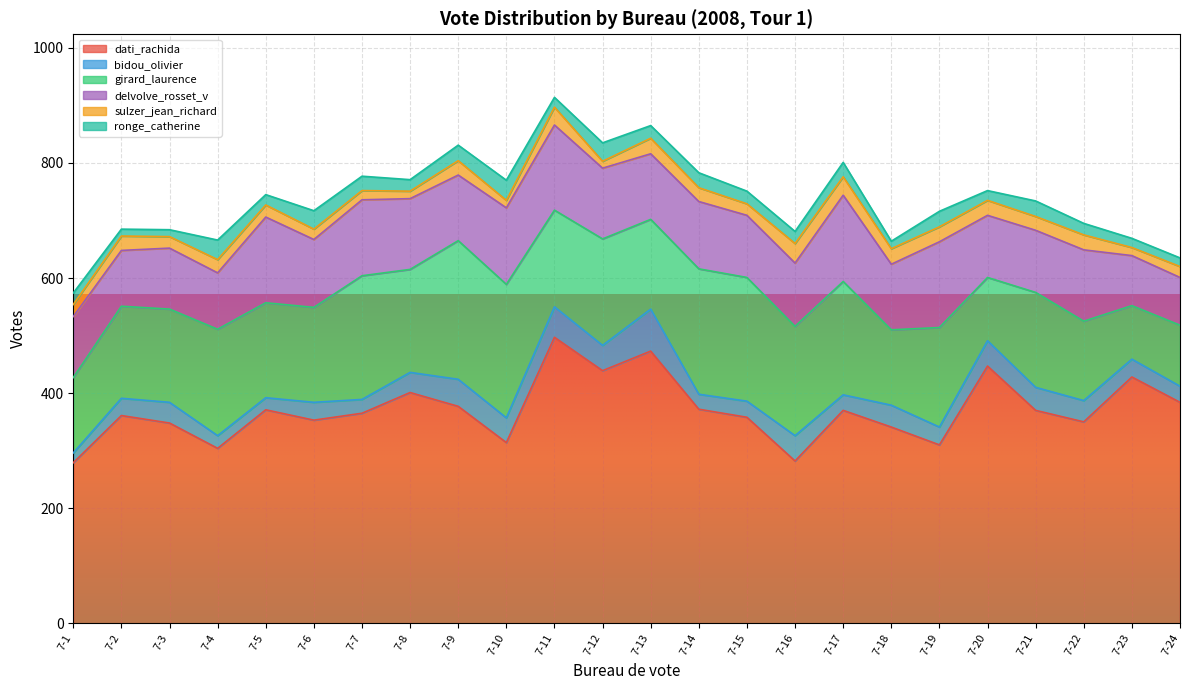

At which label does sulzer_jean_richard first exceed 24?

7-2